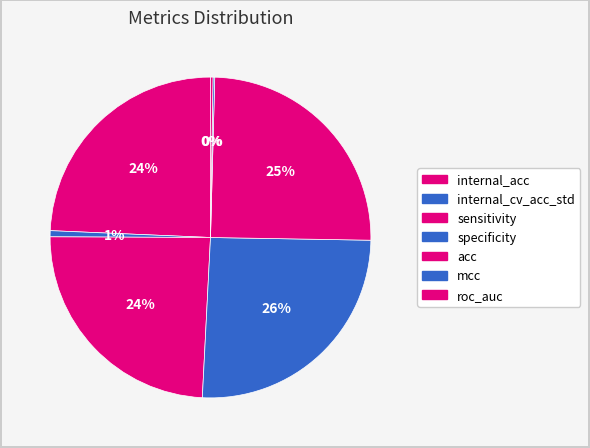

How much of the chart is everything except acc?

75.2%